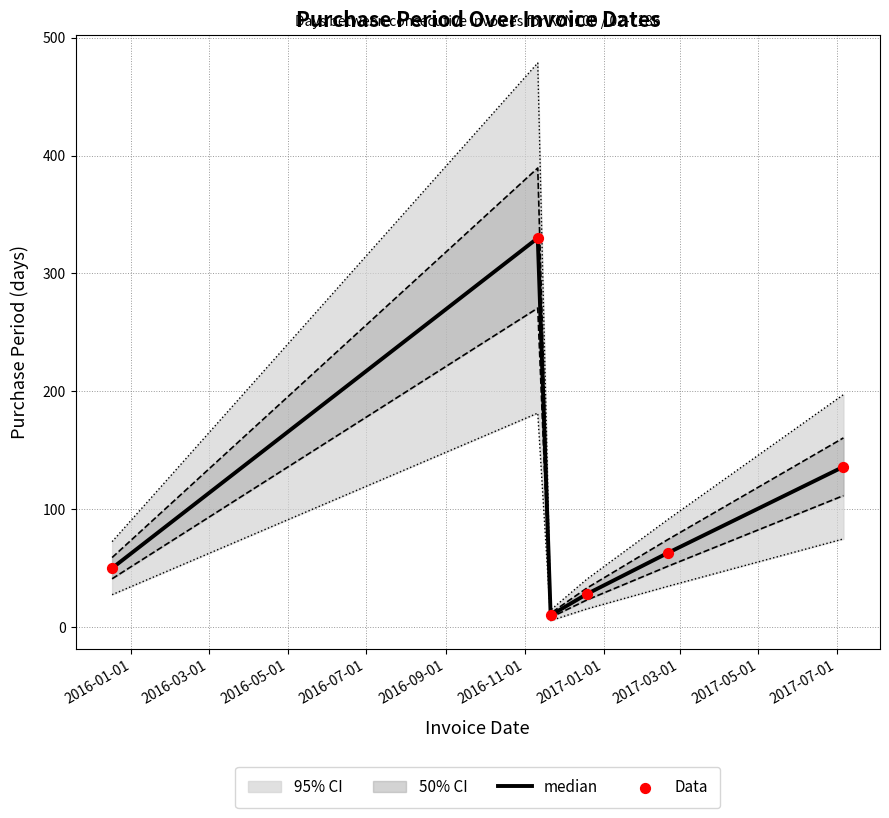

Which series reaches the minimum Y coordinate?

median